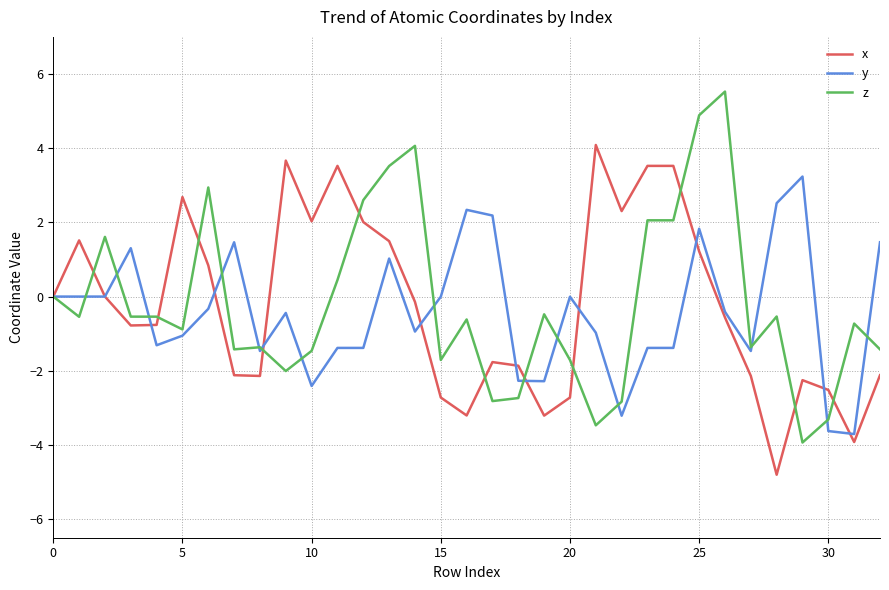

List the series in order of their peak value, highest first.

z, x, y